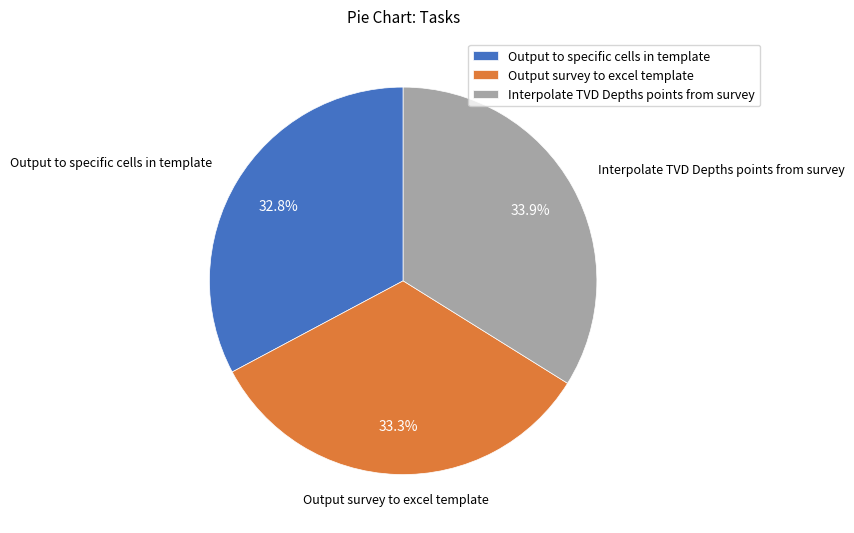

The Output survey to excel template slice represents 21% of the pie. True or false?

False